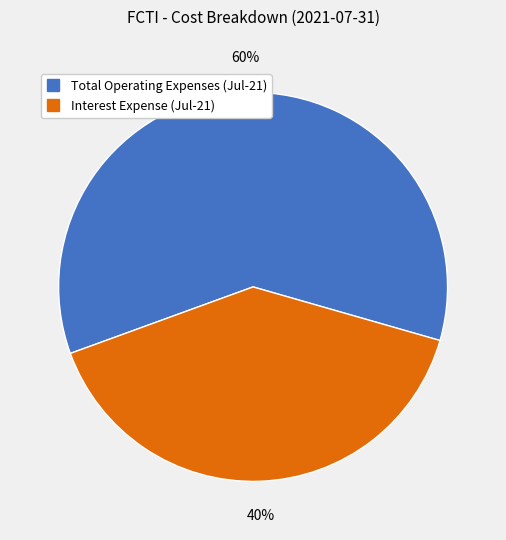

To the nearest percent, what is the difference between the largest and smallest slice percentages?

20%